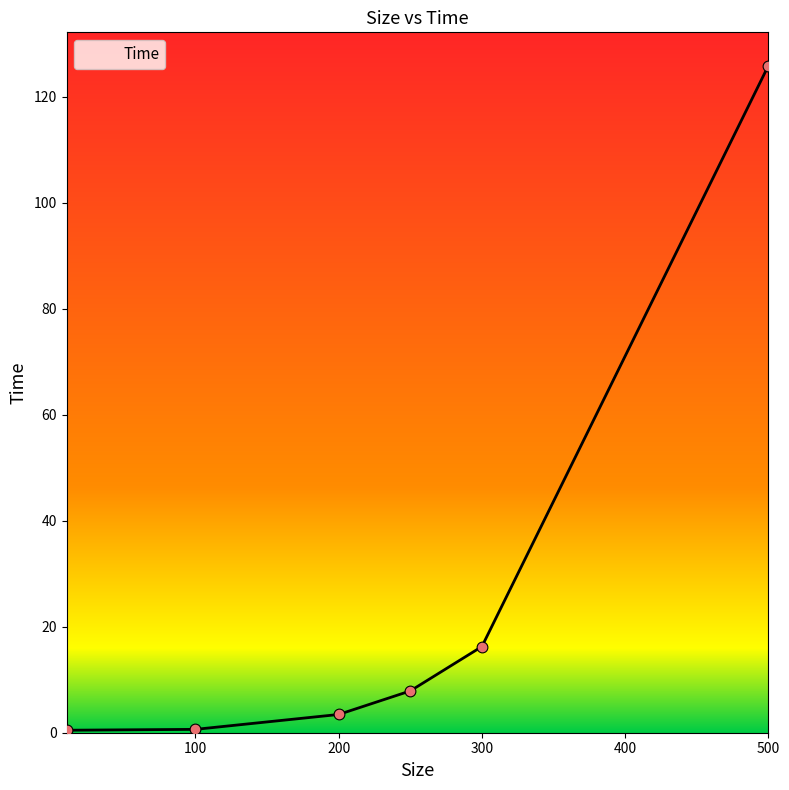

True or false: there are more than 2 points higher than both neighbors.

False